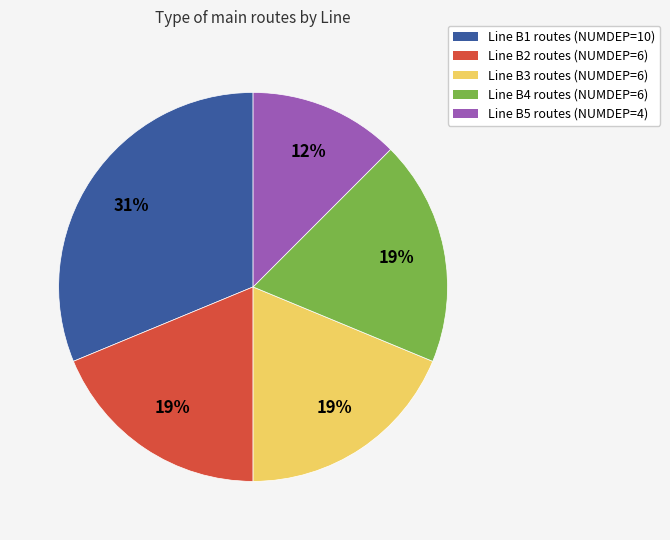

Does any single category account for the majority?

No